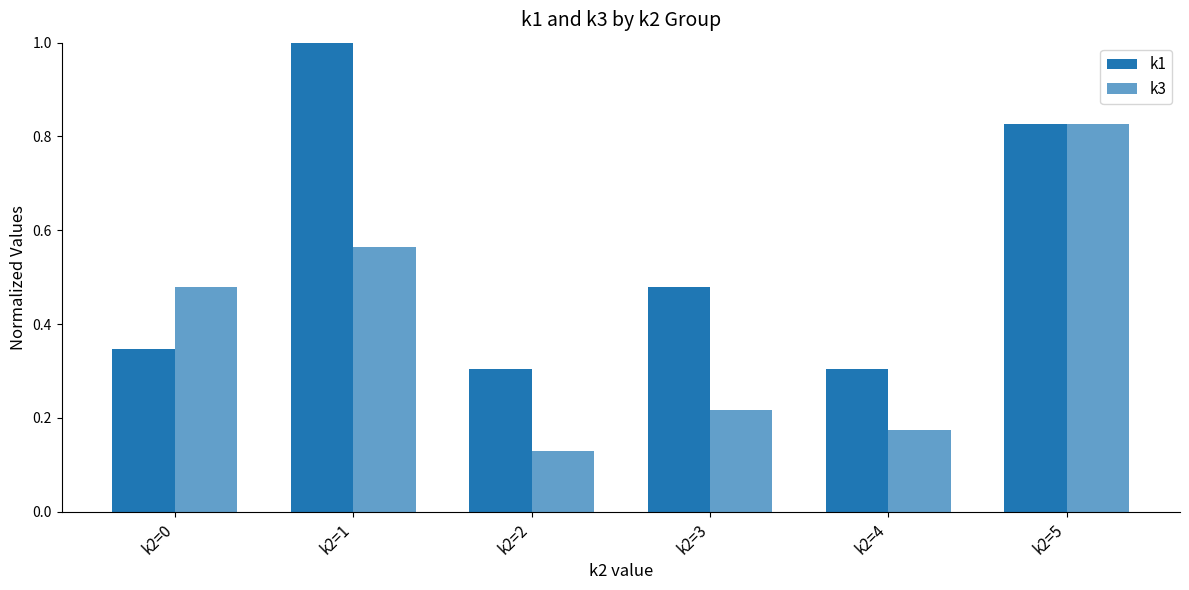

What is the value of the k1 bar at the 2nd from the left?

1.0